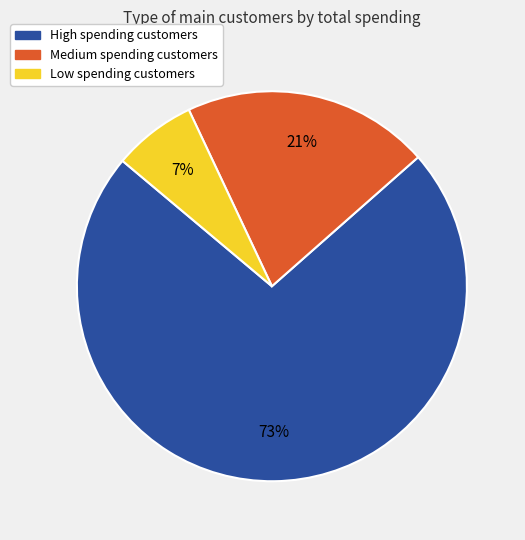

Count the number of slices in the pie.

3